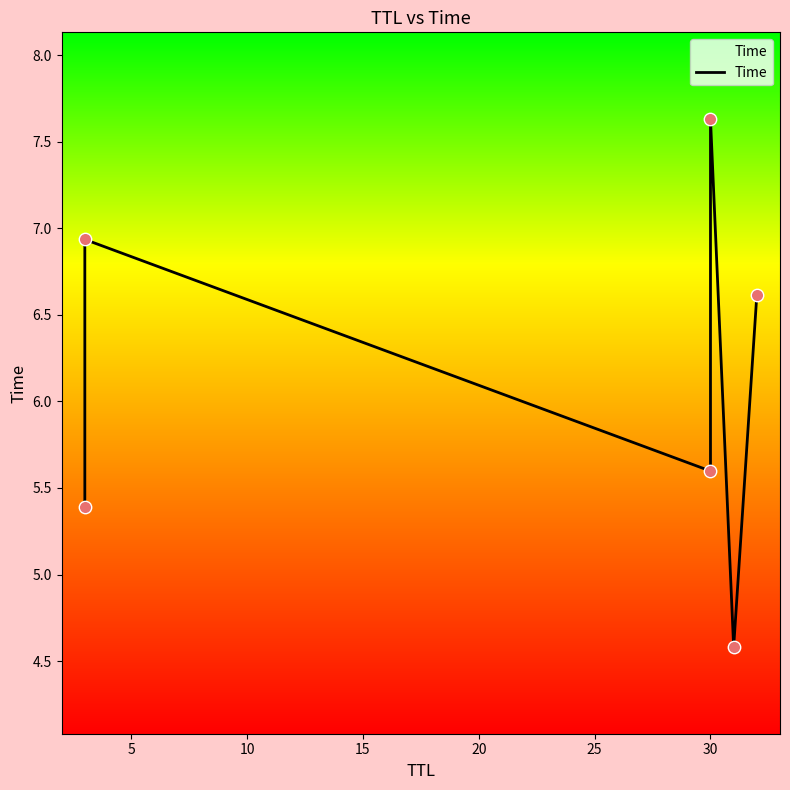

Between 5 and 10, which is larger?

5